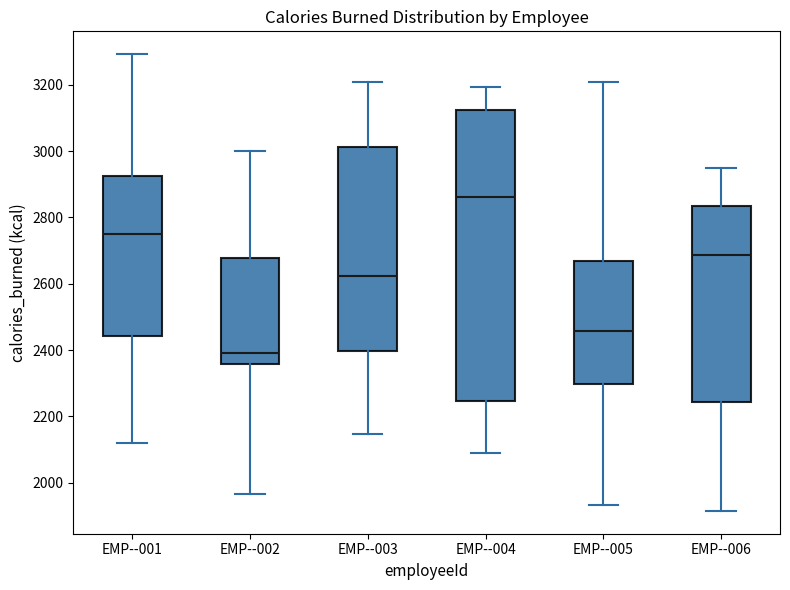

Which box's median line is the highest?

EMP--004